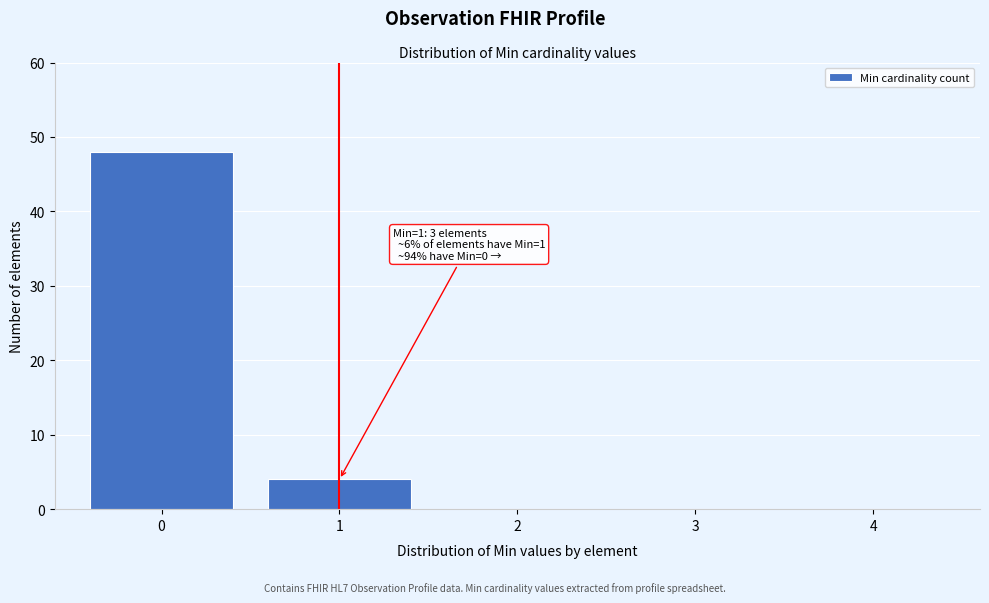

Reading right to left, list all the values displayed in this chart.

4=0	3=0	2=0	1=4	0=48